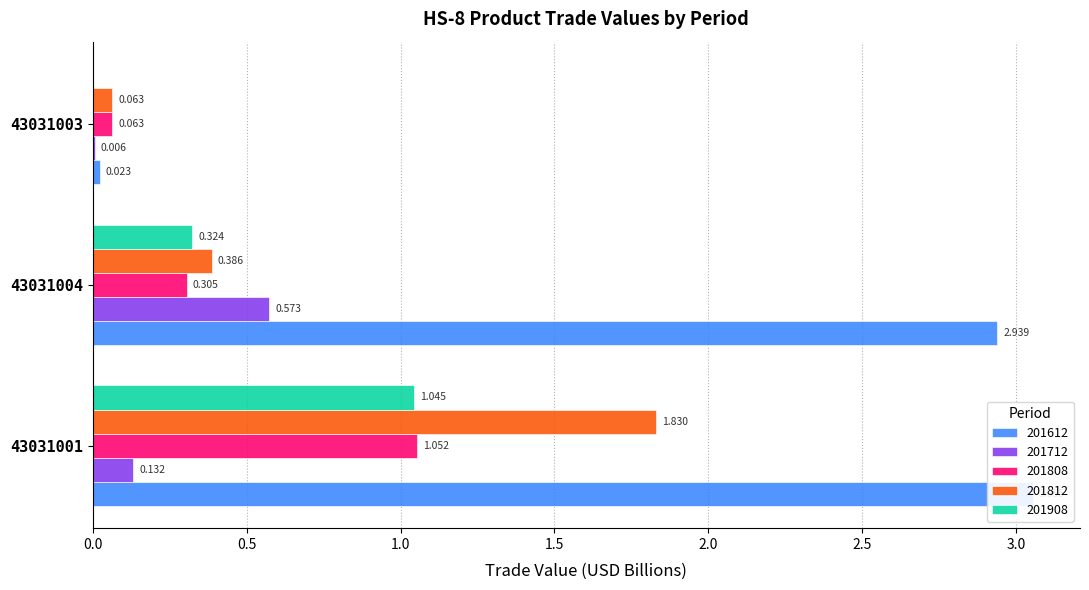

List the labels in order of 201712 value, largest first.

43031004, 43031001, 43031003